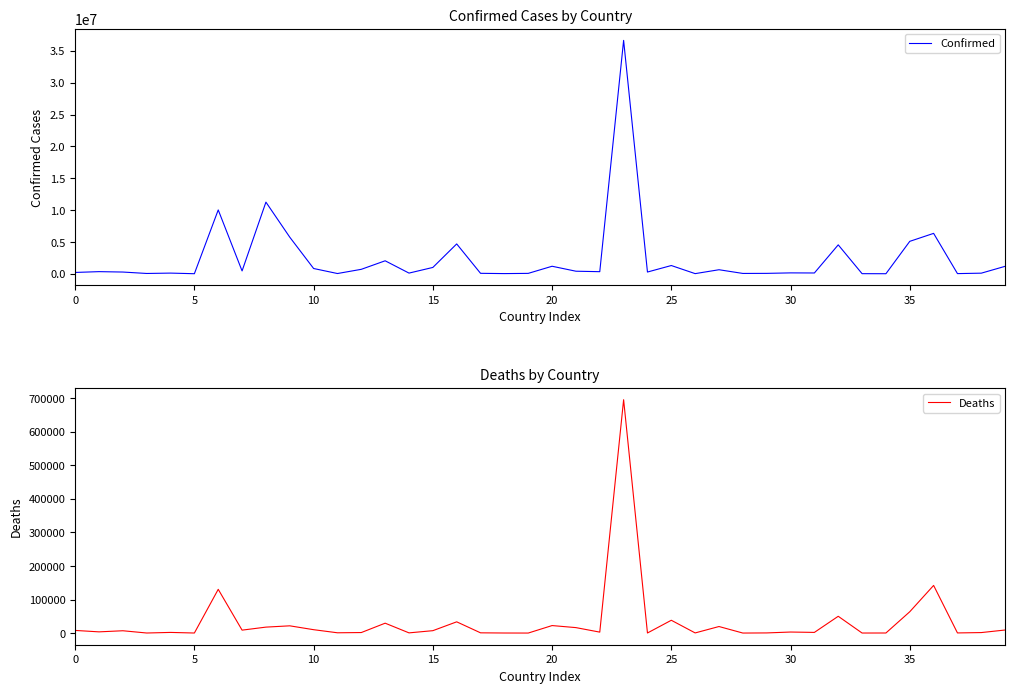

What is the lowest value of the Deaths series?

21